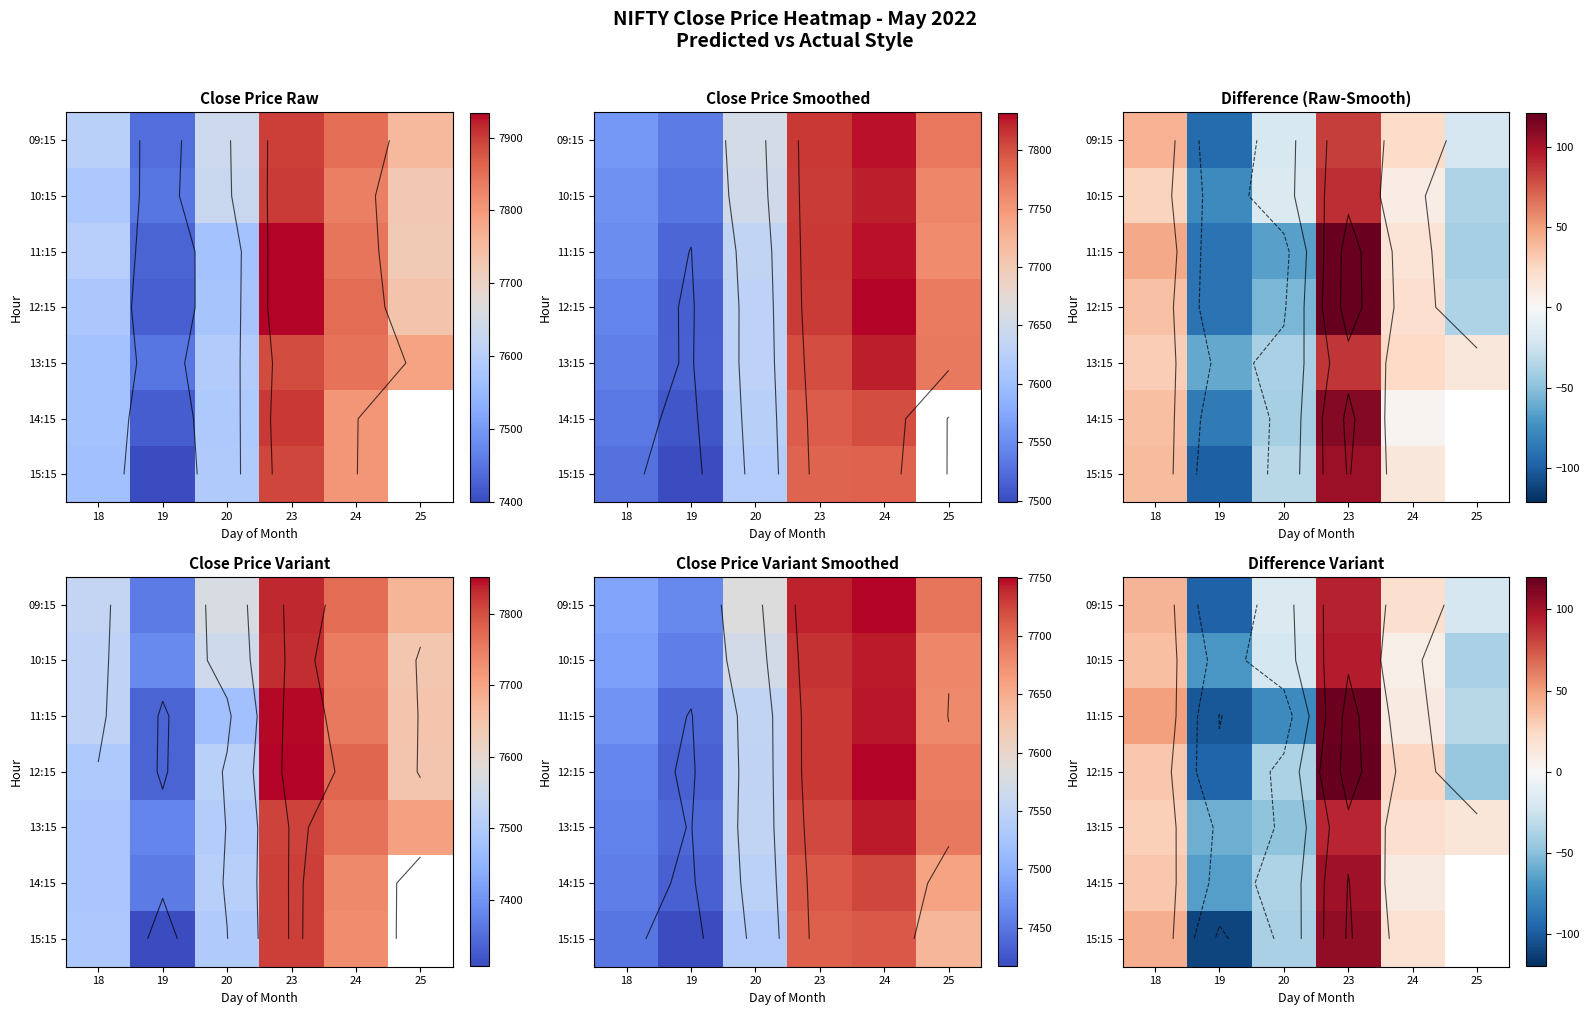

How many negative values does the 15:15 series have?

2